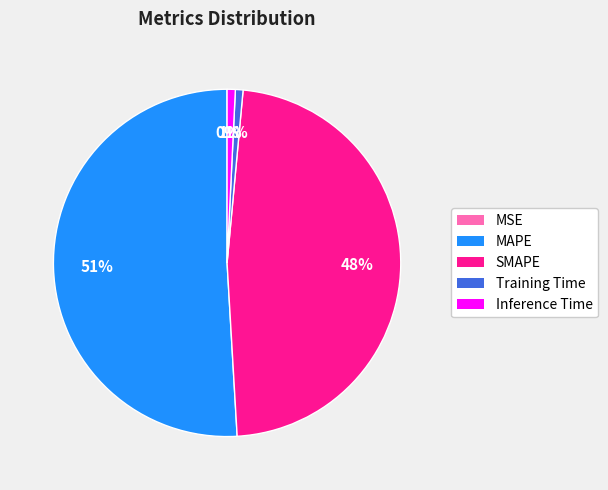

What is the largest slice in the pie chart?

MAPE